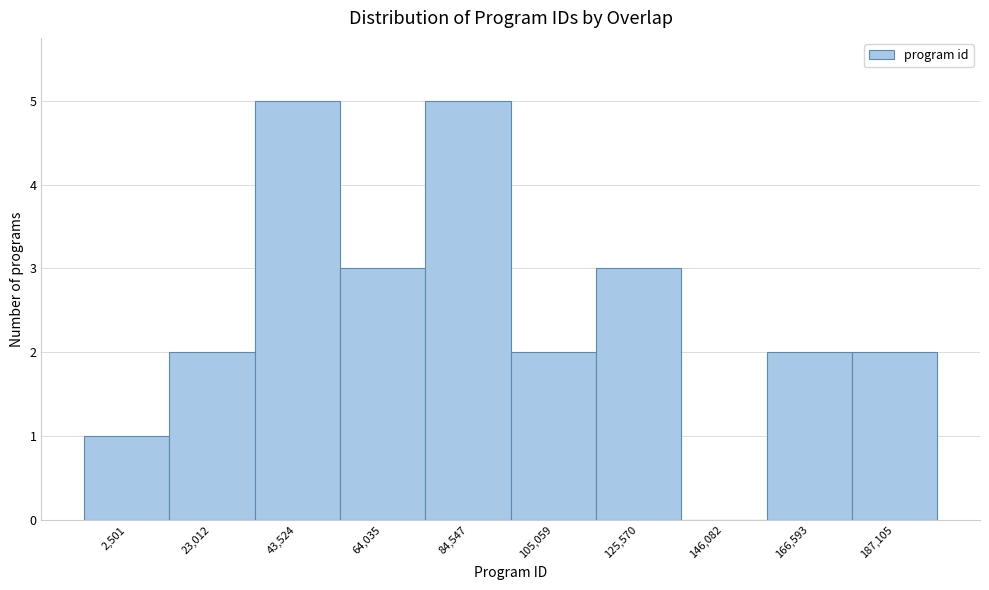

Reading left to right, extract all data points from this chart.

2,501=1	23,012=2	43,524=5	64,035=3	84,547=5	105,059=2	125,570=3	146,082=0	166,593=2	187,105=2